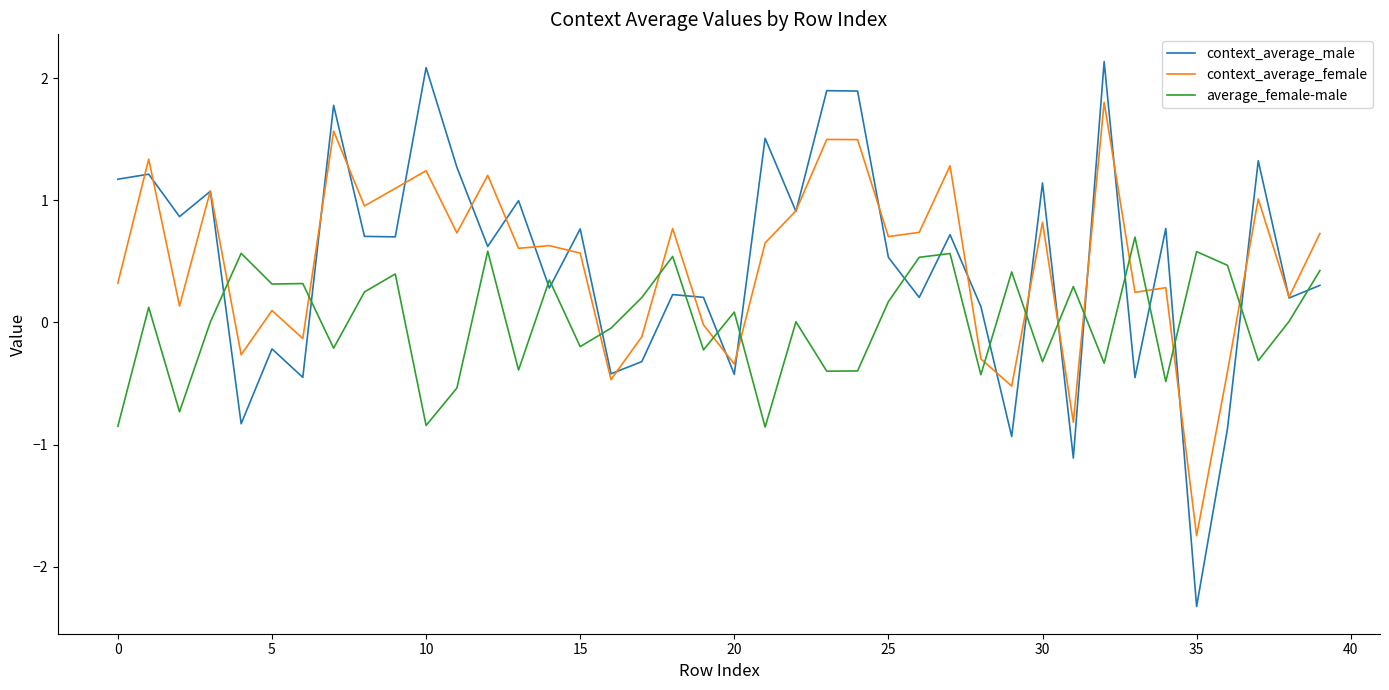

What is the sum of all context_average_male values?

19.3